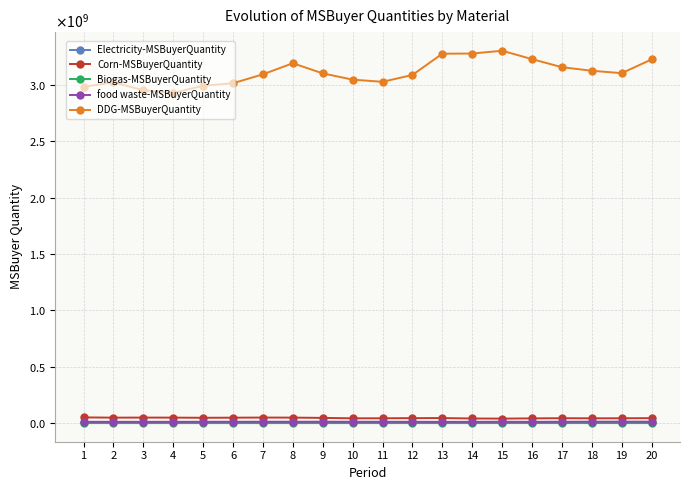

At which category does the chart reach its minimum across all series?

7